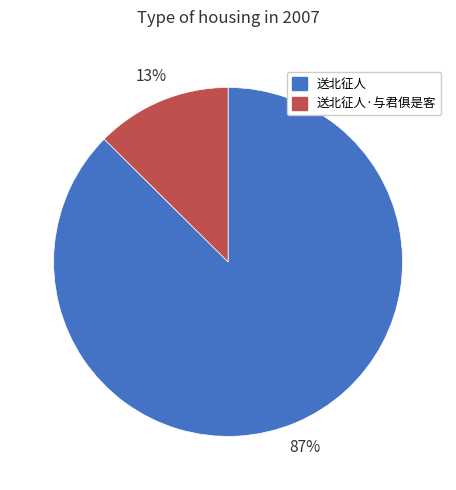

Is it true that 送北征人·与君俱是客 is 13% of the pie?

True